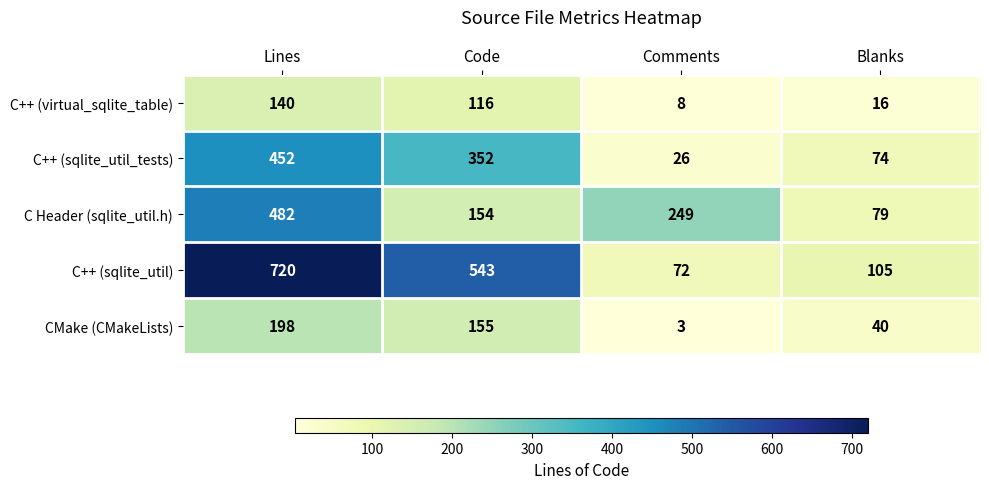

What is the difference between the highest and lowest values at Blanks?

89